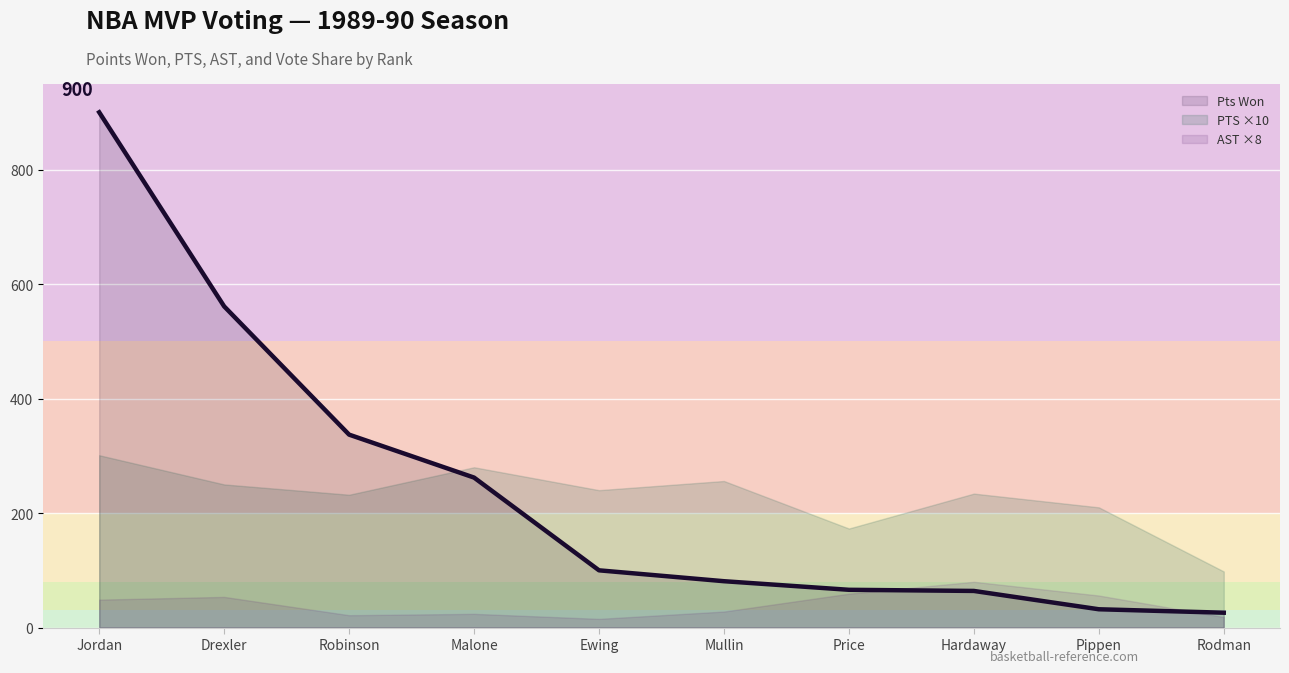

Is it true that Share equals 0.1 at 7?

True